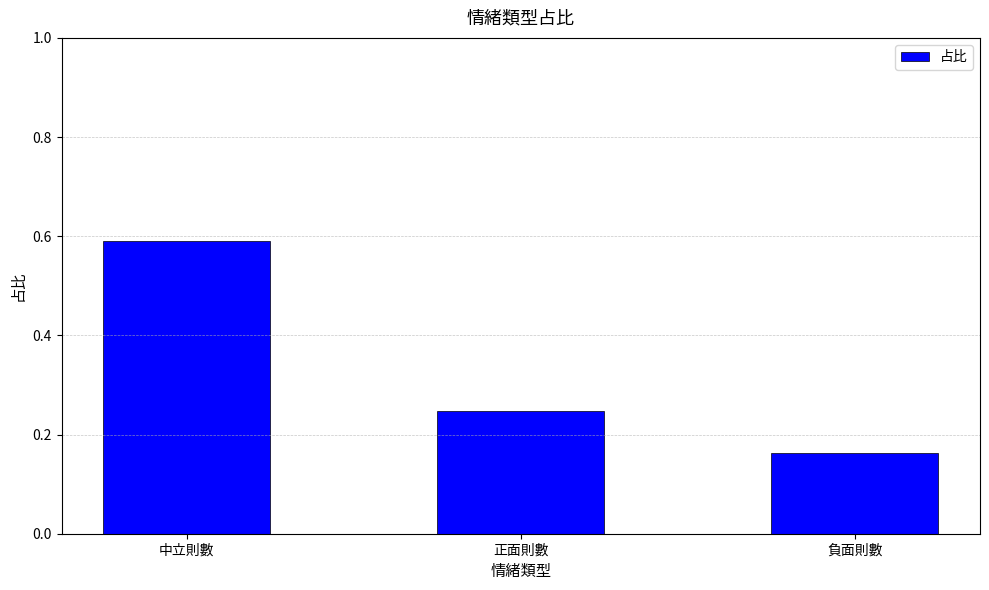

Where is the data nearest to the value 0?

負面則數